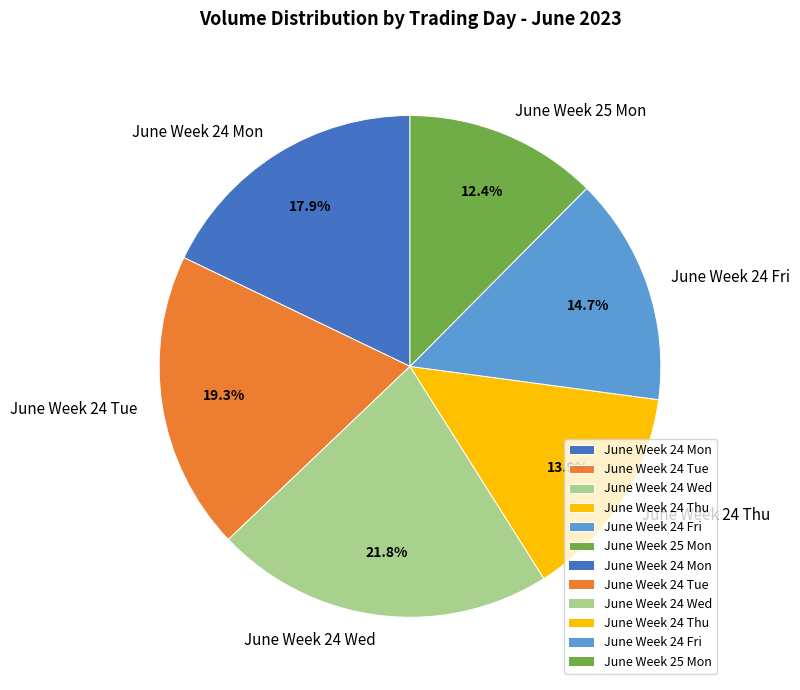

Rank the categories by value from highest to lowest.

June Week 24 Wed, June Week 24 Tue, June Week 24 Mon, June Week 24 Fri, June Week 24 Thu, June Week 25 Mon